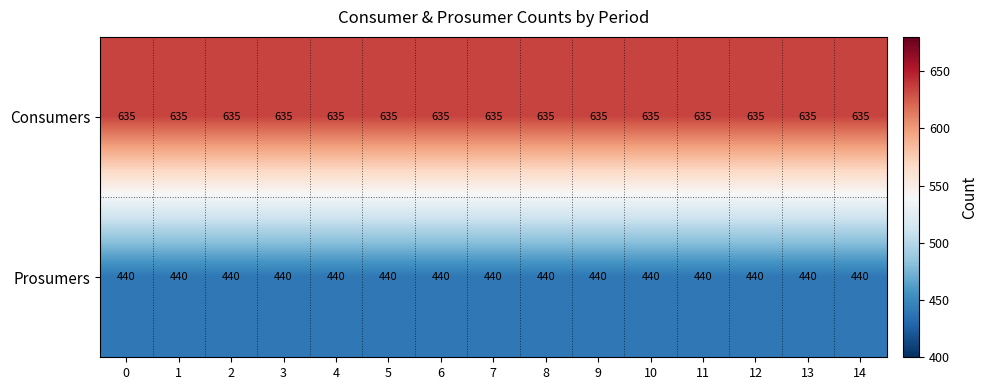

Is the value of Consumers at 1 greater than the value of Prosumers at 4?

Yes